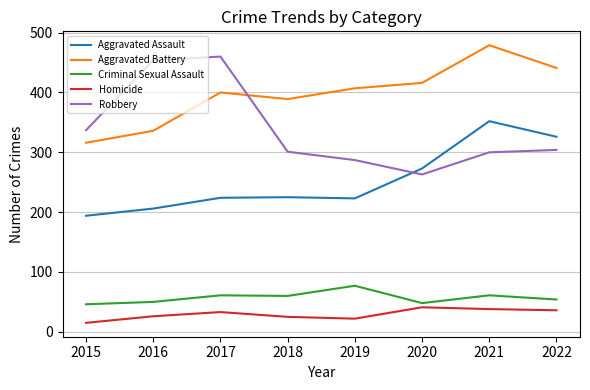

Count the number of categories in the chart.

8